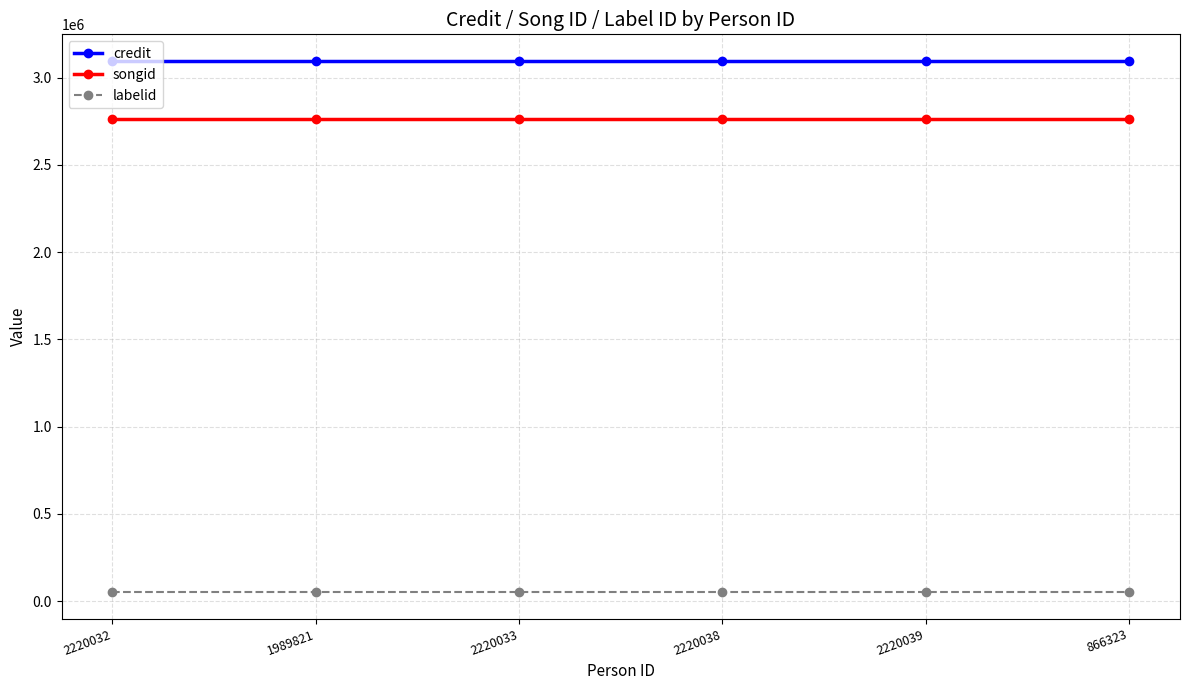

The value of songid at 2220039 is 1602540. True or false?

False